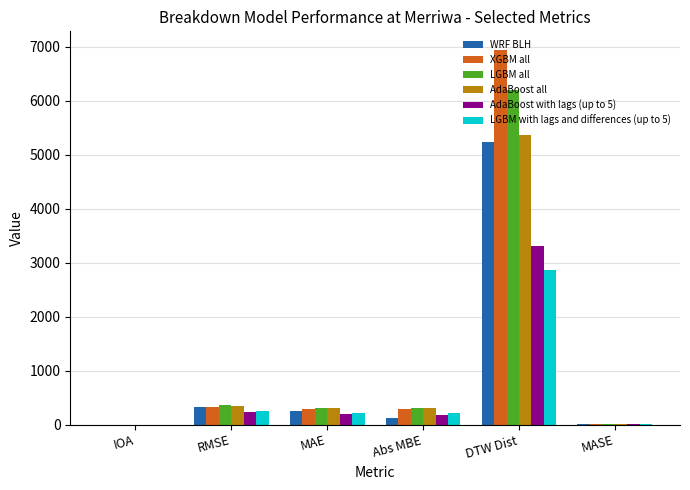

At which category is the sum across all series the highest?

DTW Dist